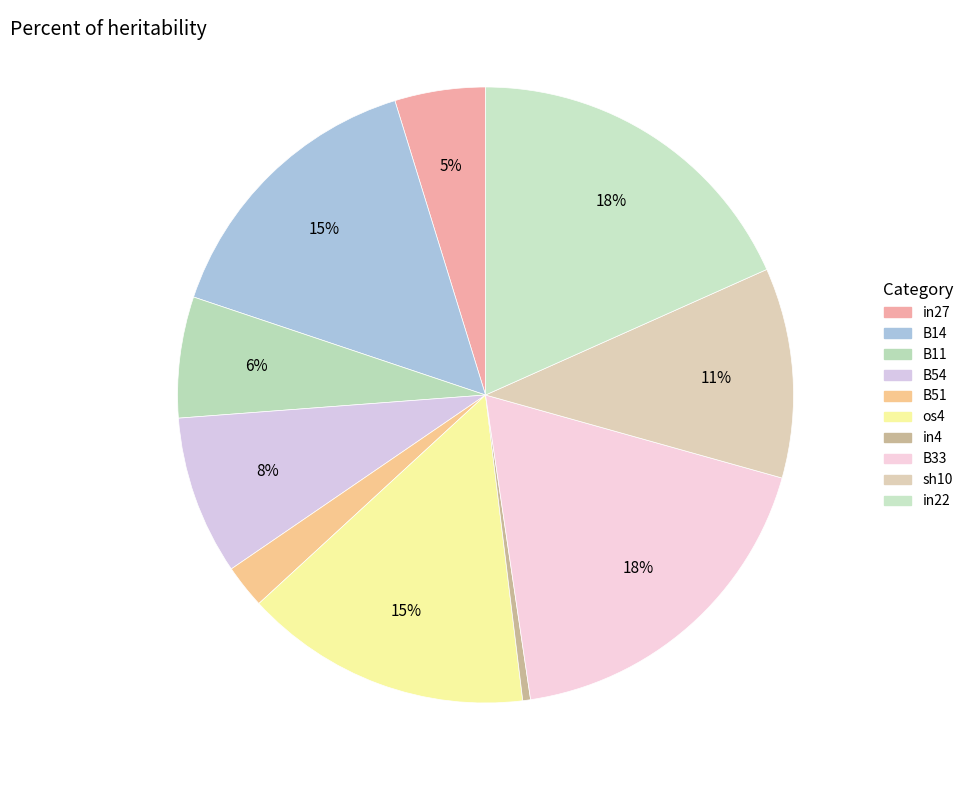

To the nearest percent, what percentage of the pie is in27?

5%